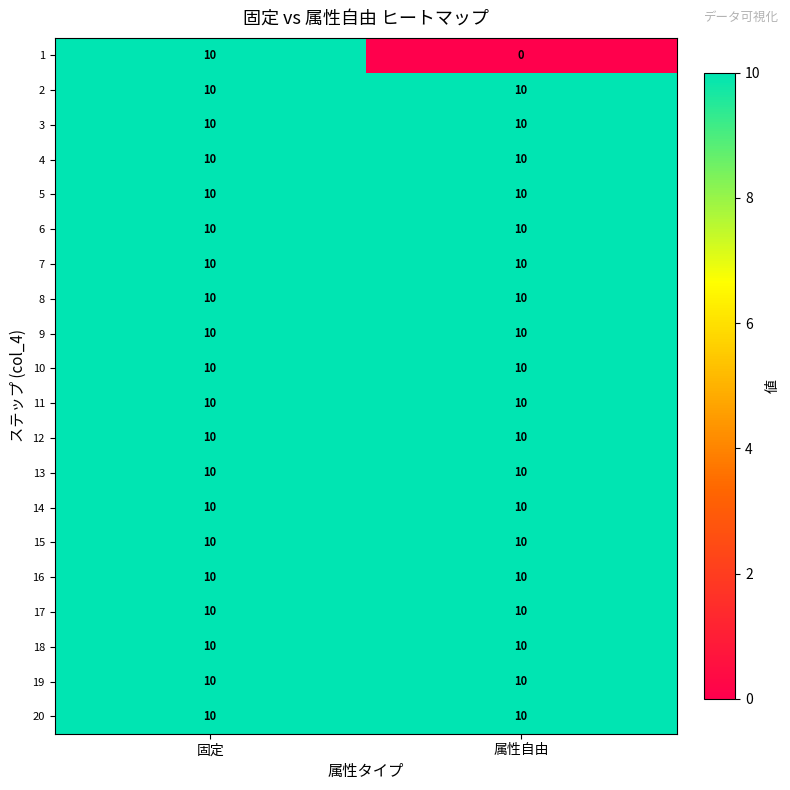

How many series are shown in this chart?

20